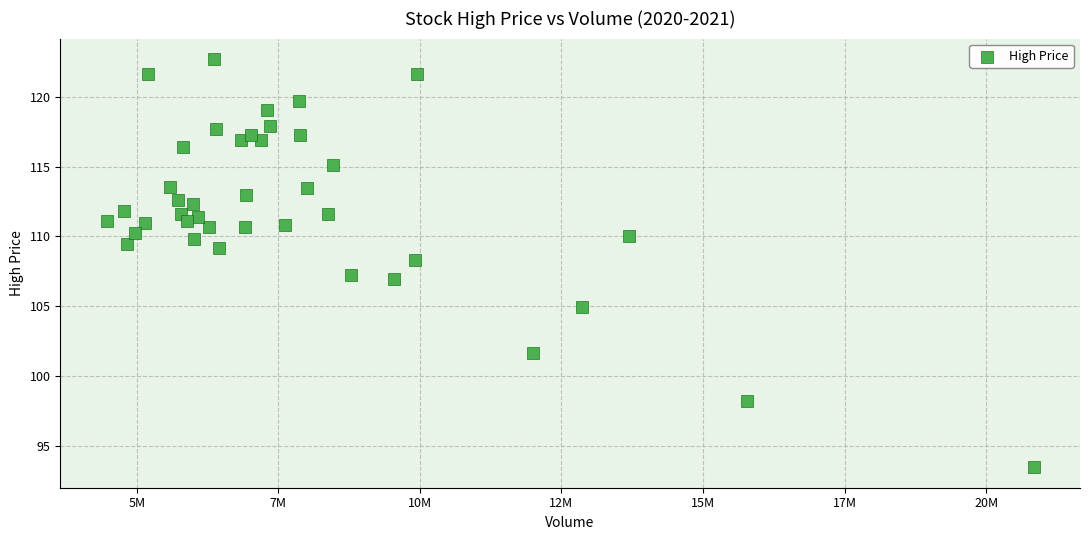

What is the range of Y values (max minus min)?

29.3